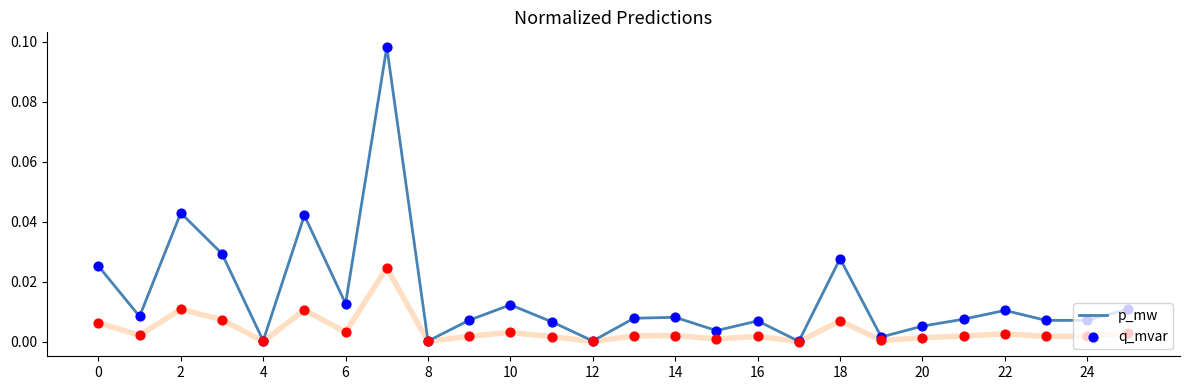

Which series has the widest spread of values?

p_mw